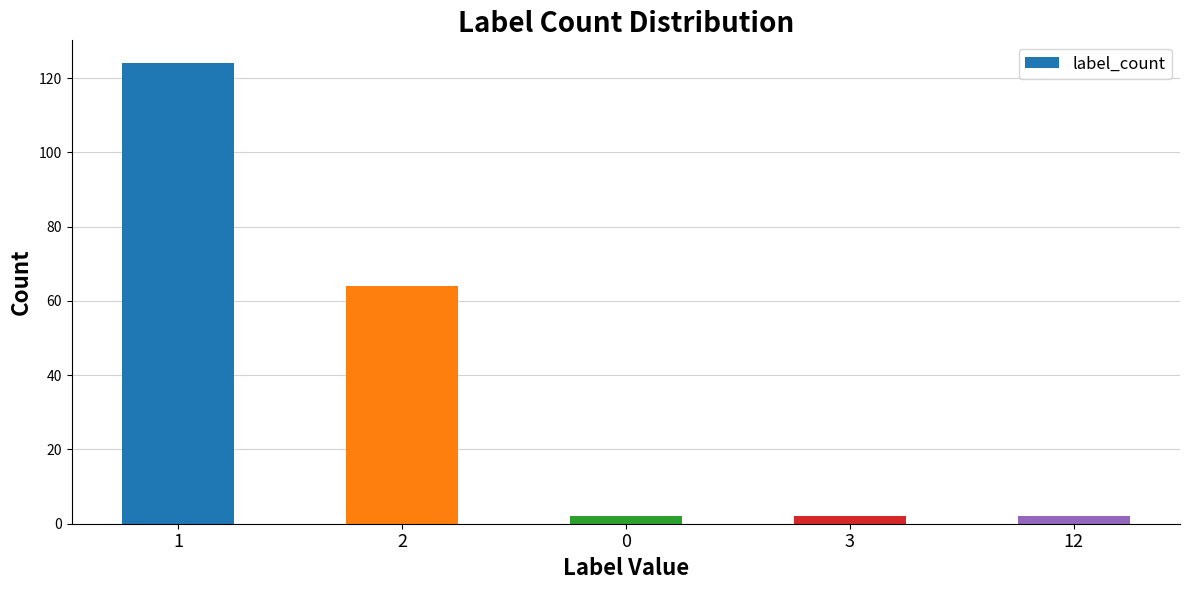

How many values are between 2 and 64?

4